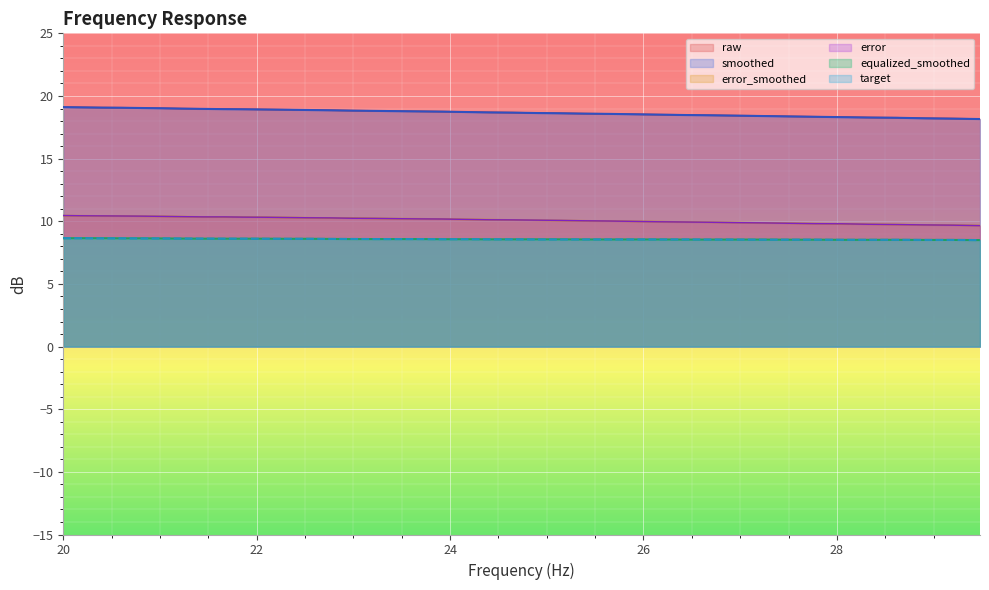

True or false: equalized_smoothed and smoothed intersect in this chart.

False